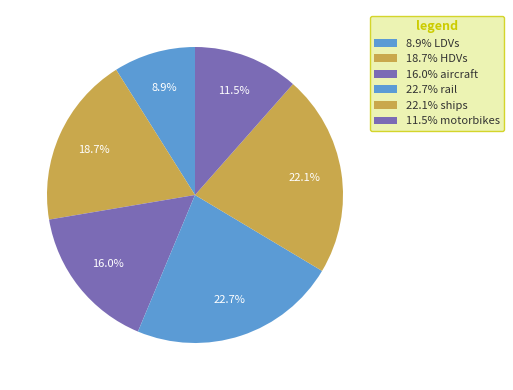

Count the number of slices in the pie.

6